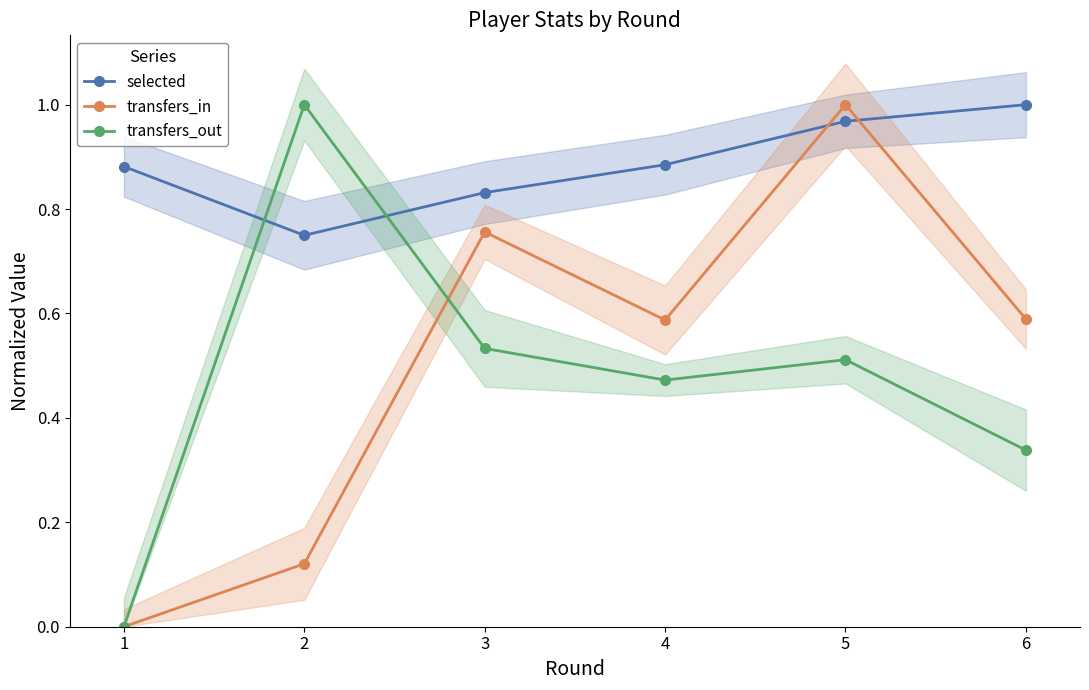

Which series has the largest total across all categories?

selected